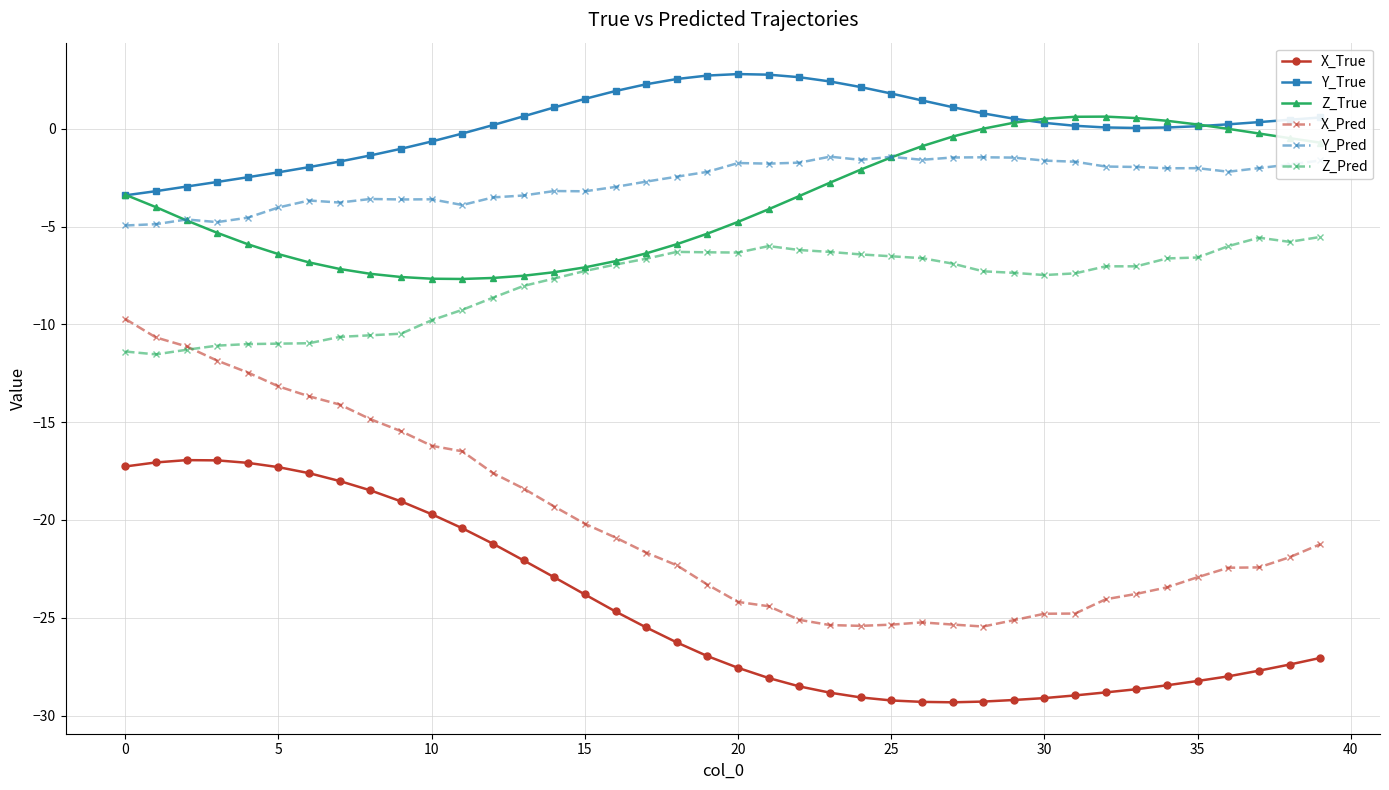

What are all the series names shown in the legend?

X_True, Y_True, Z_True, X_Pred, Y_Pred, Z_Pred